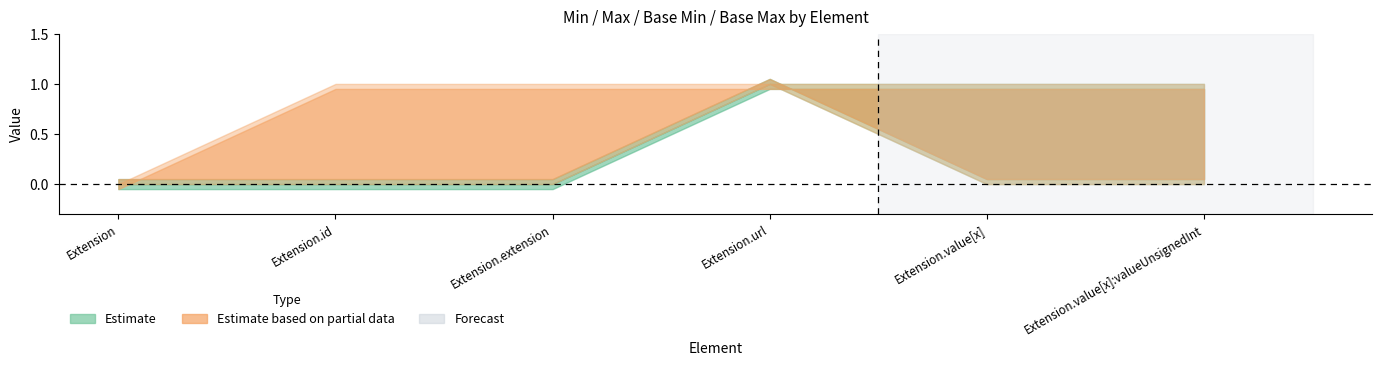

True or false: Base Min has more than 2 points higher than both neighbors.

False